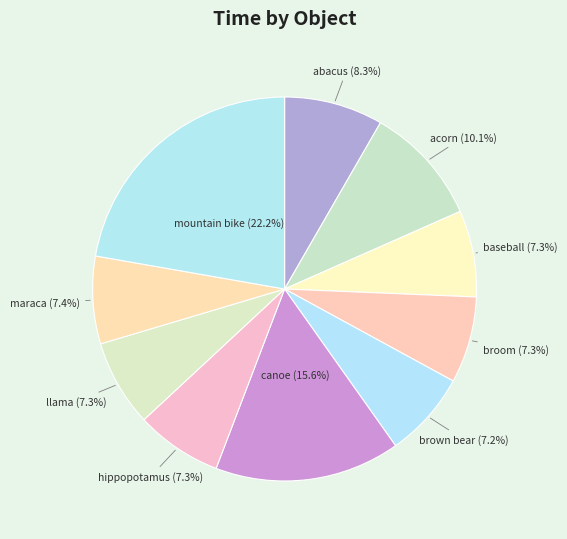

Count the number of slices in the pie.

10